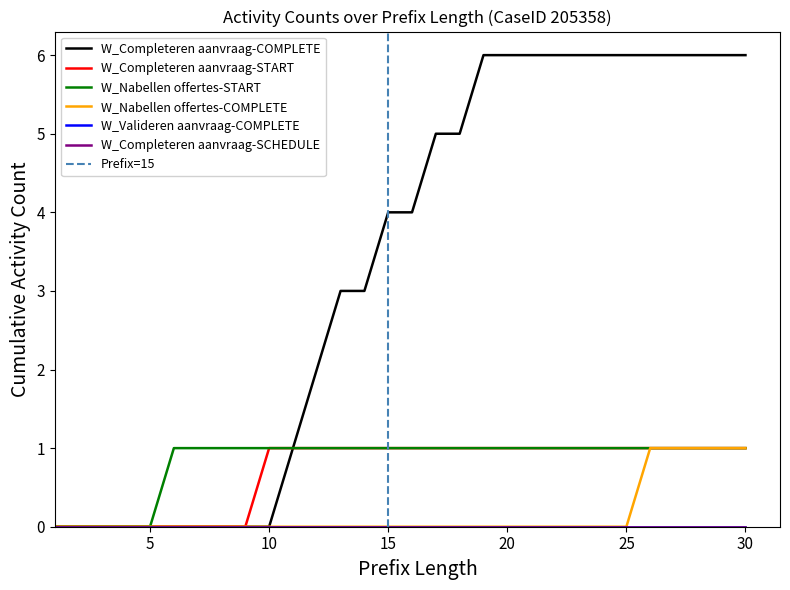

The value of W_Completeren aanvraag-COMPLETE at 14 is 5. True or false?

False